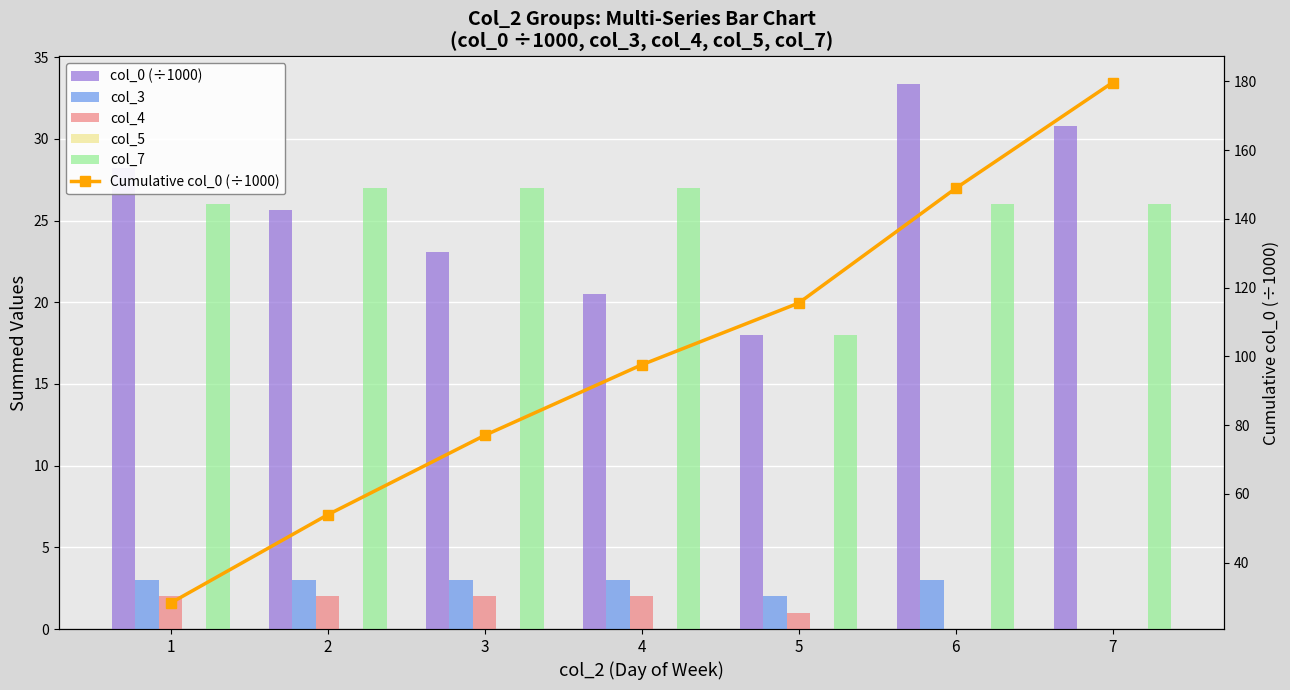

Rank the categories by col_5 value from lowest to highest.

1, 2, 3, 4, 5, 6, 7